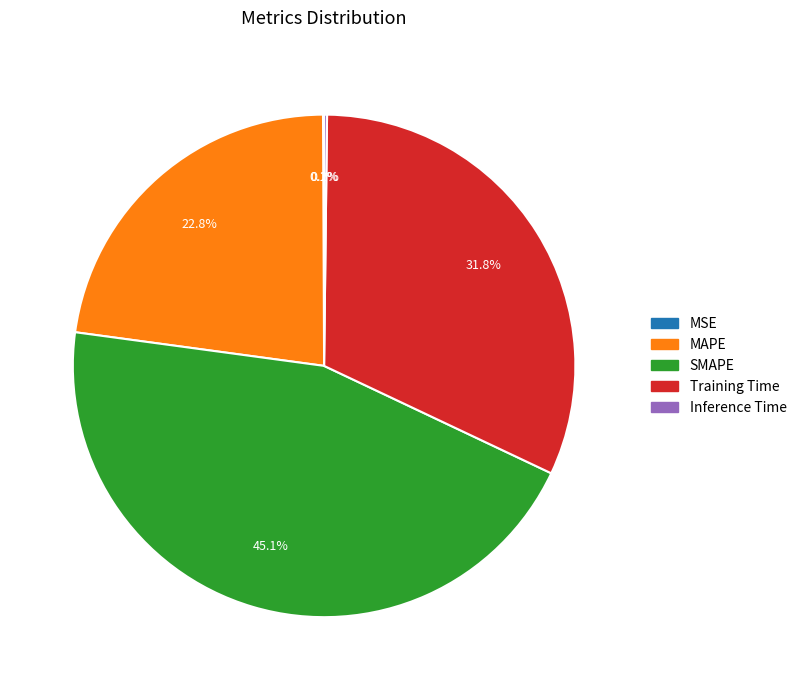

Does MAPE account for over 50% of the chart?

No